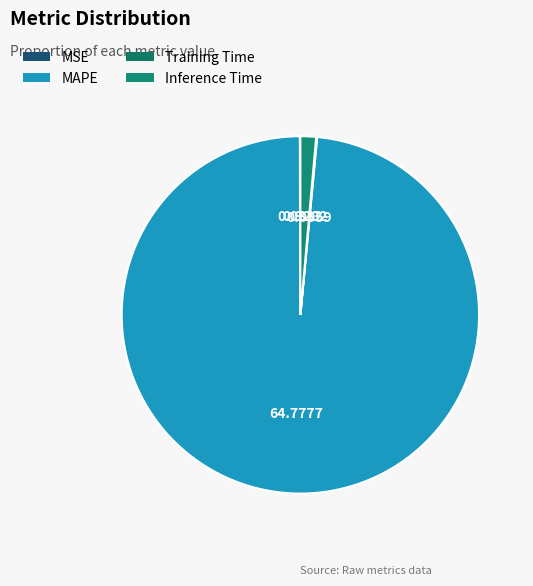

Rank the categories by value from highest to lowest.

MAPE, Inference Time, Training Time, MSE